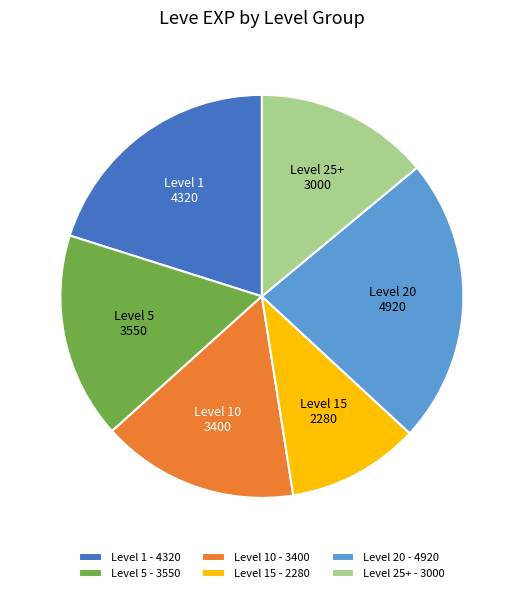

Is there a majority slice in this chart?

No